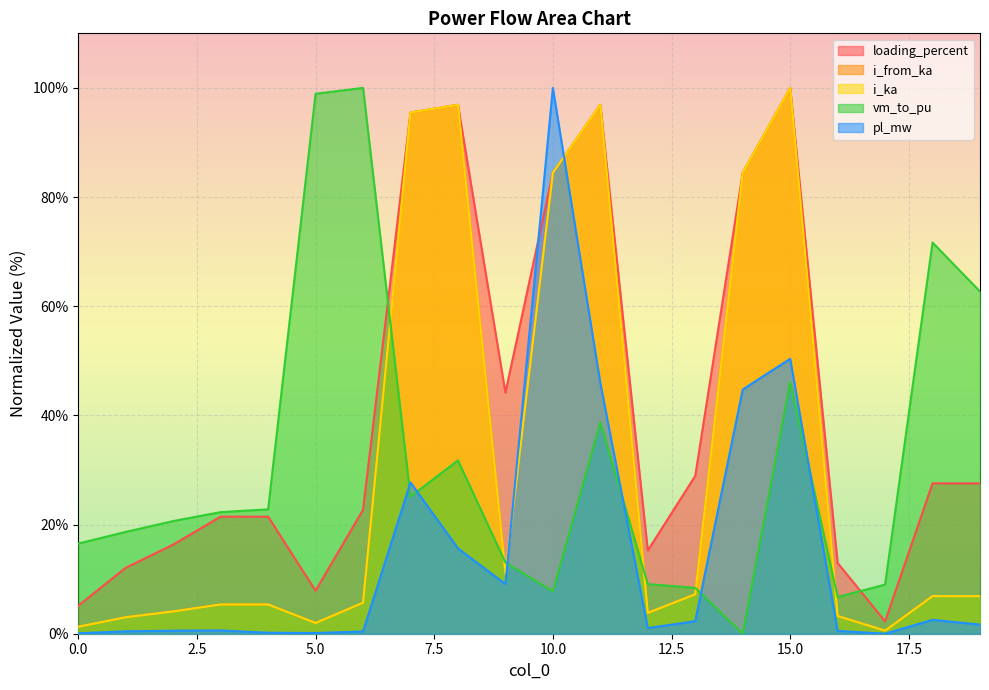

What is the average value of the loading_percent series?

41.2